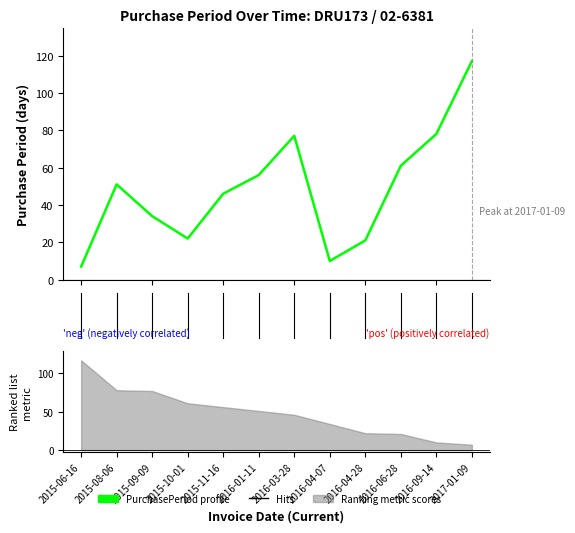

Rank the categories by value from highest to lowest.

2017-01-09, 2016-09-14, 2016-03-28, 2016-06-28, 2016-01-11, 2015-08-06, 2015-11-16, 2015-09-09, 2015-10-01, 2016-04-28, 2016-04-07, 2015-06-16